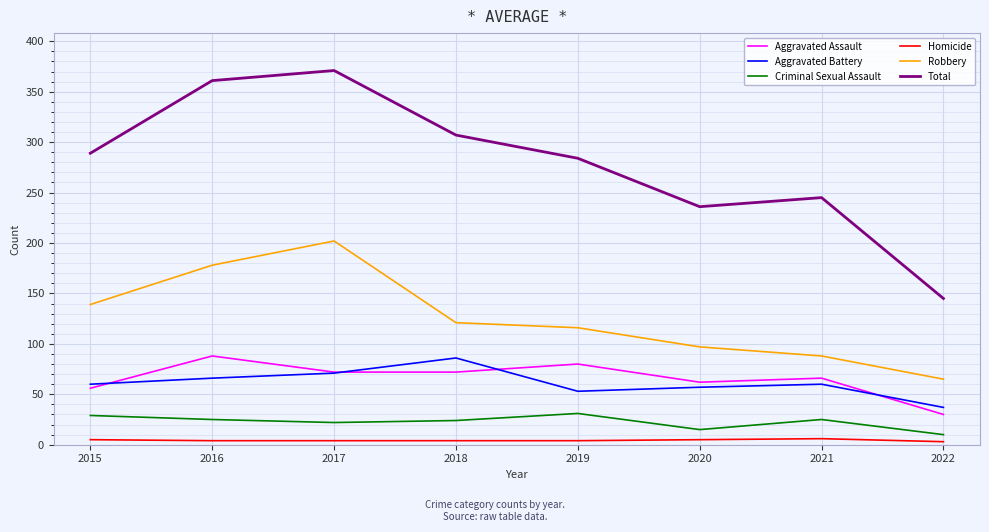

At which label does Total reach its minimum?

2022